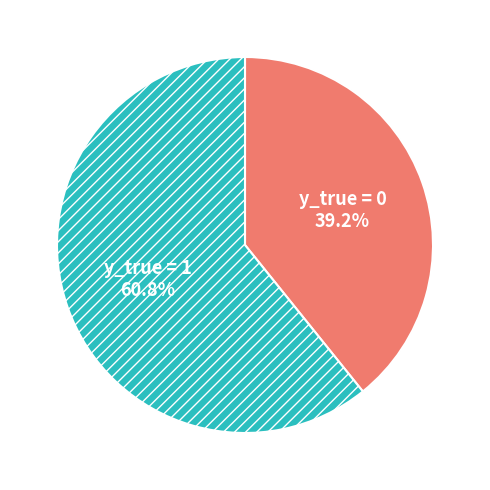

How many segments does this pie chart have?

2